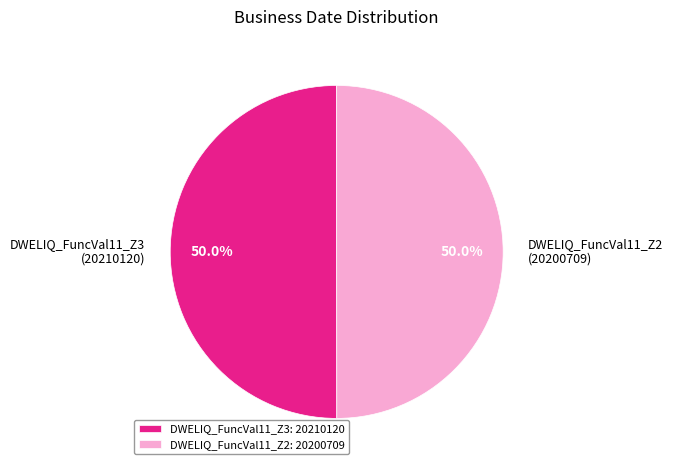

What percentage is NOT represented by DWELIQ_FuncVal11_Z3: 20210120?

50.0%